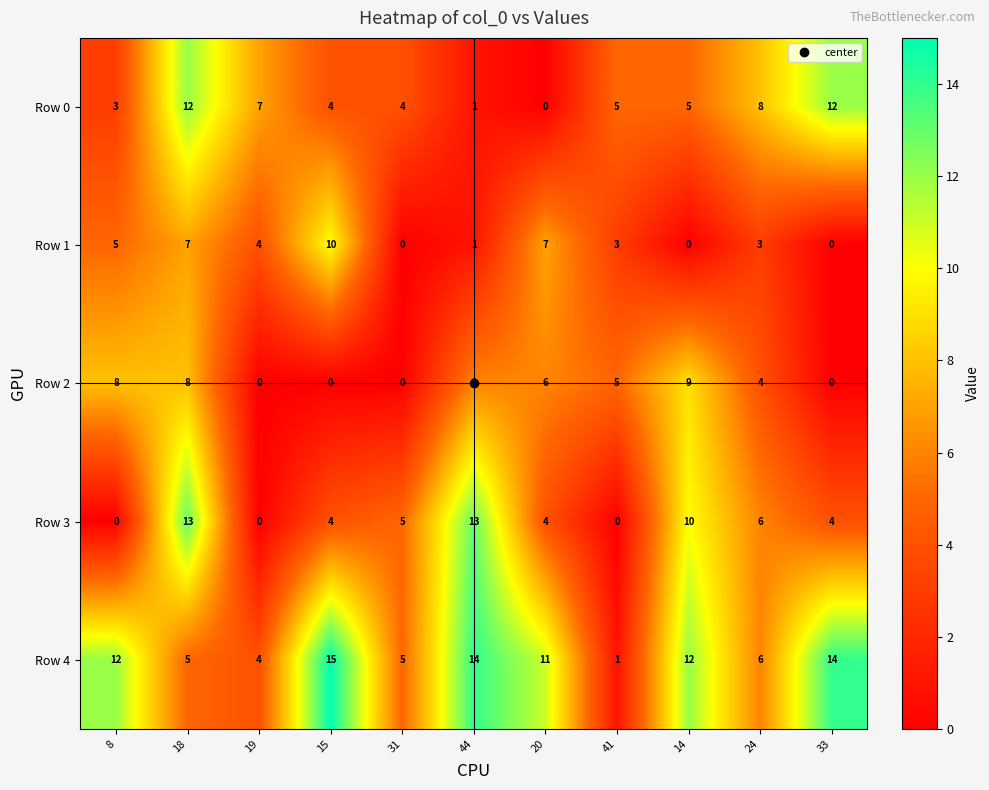

Is it true that Row 3 equals 15 at 14?

False